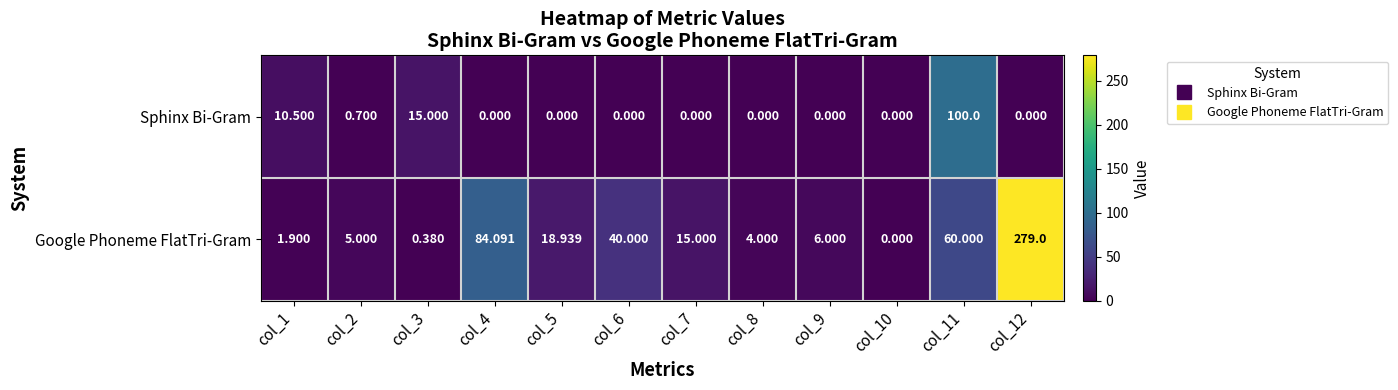

At col_3, list the series in order from smallest to largest.

Google Phoneme FlatTri-Gram, Sphinx Bi-Gram